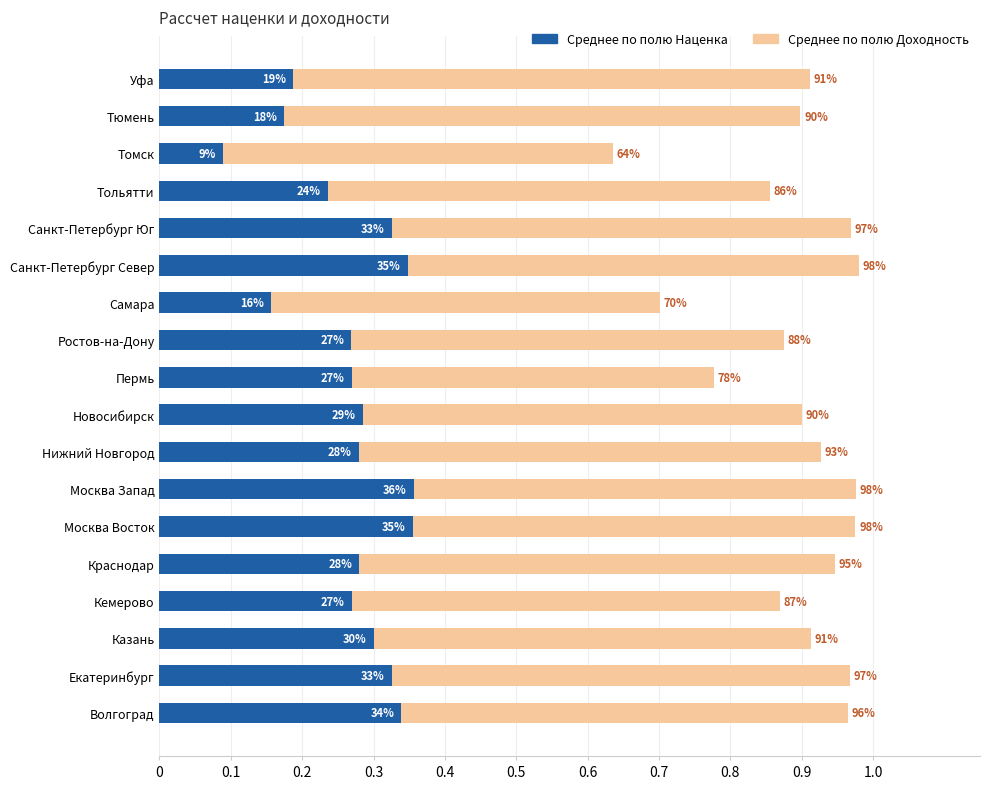

What is the average value of the Среднее по полю Наценка series?

0.3